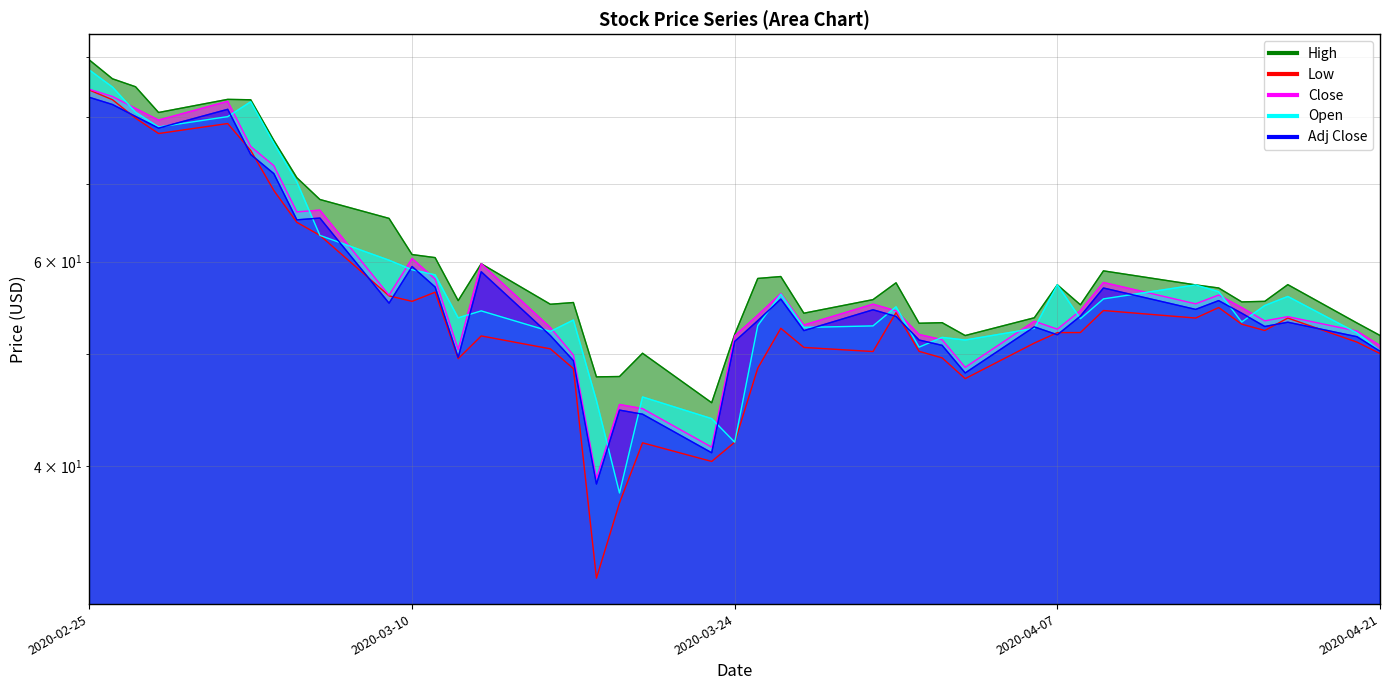

True or false: Adj Close and Close cross at least once.

False